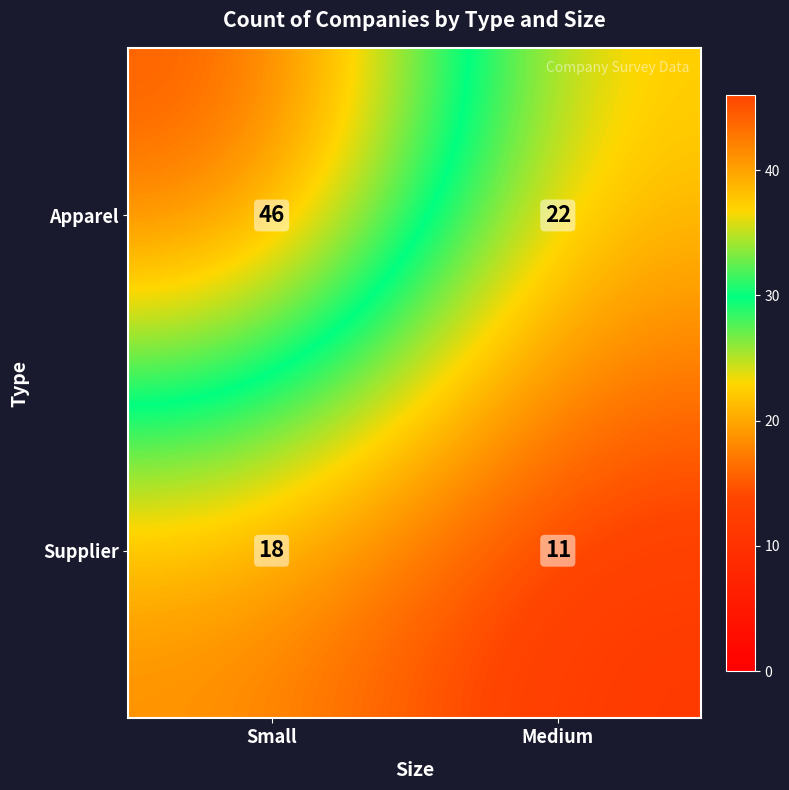

Rank the series at Small from lowest to highest value.

Supplier, Apparel